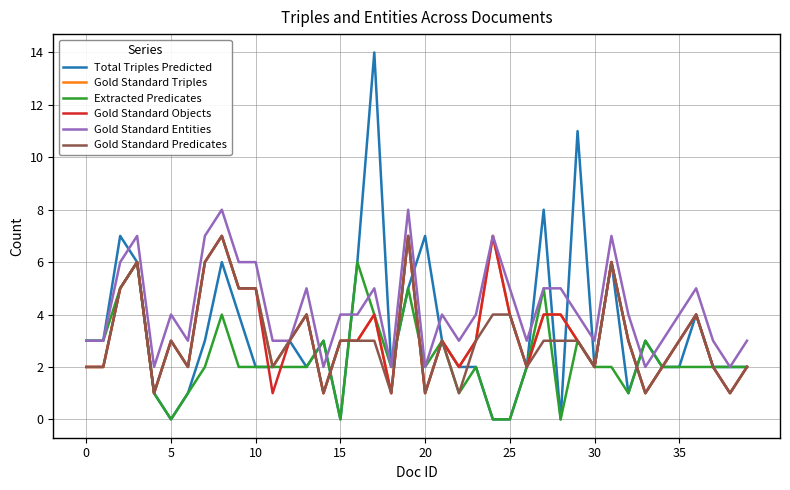

Which series has the largest range (max minus min)?

Total Triples Predicted